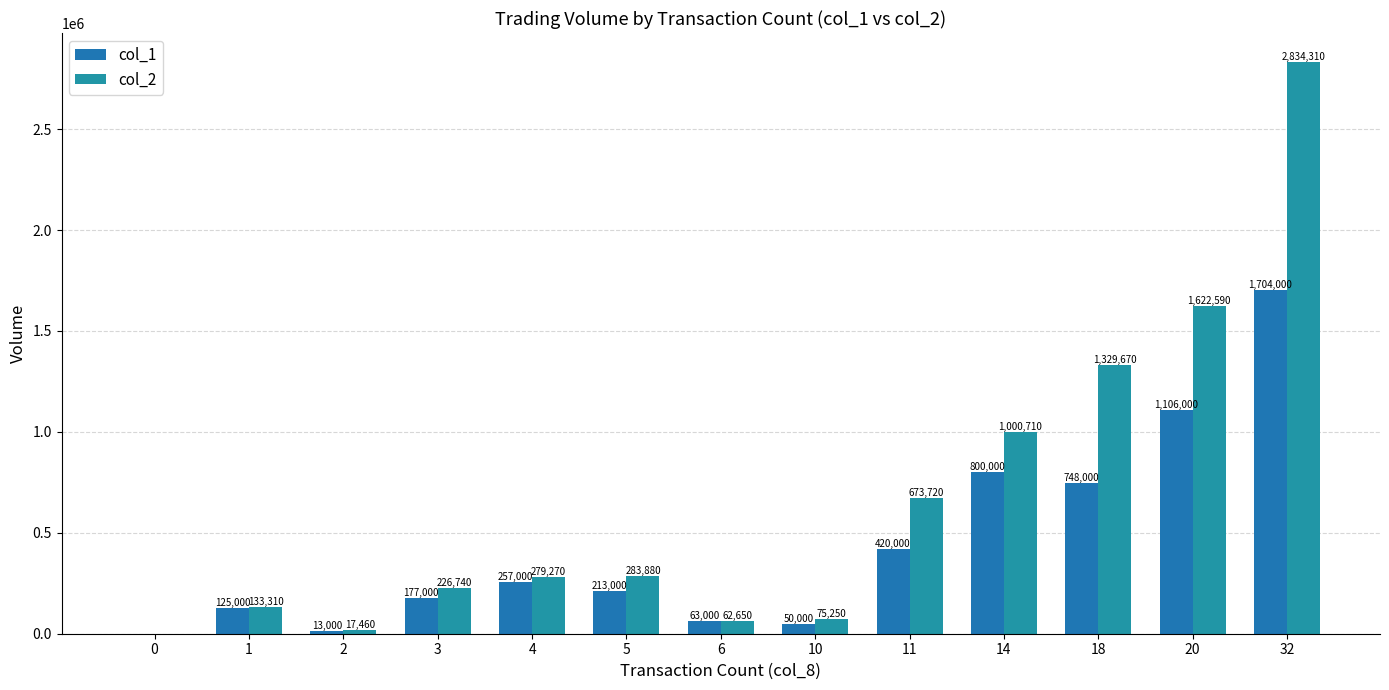

How many data points does each series have?

13